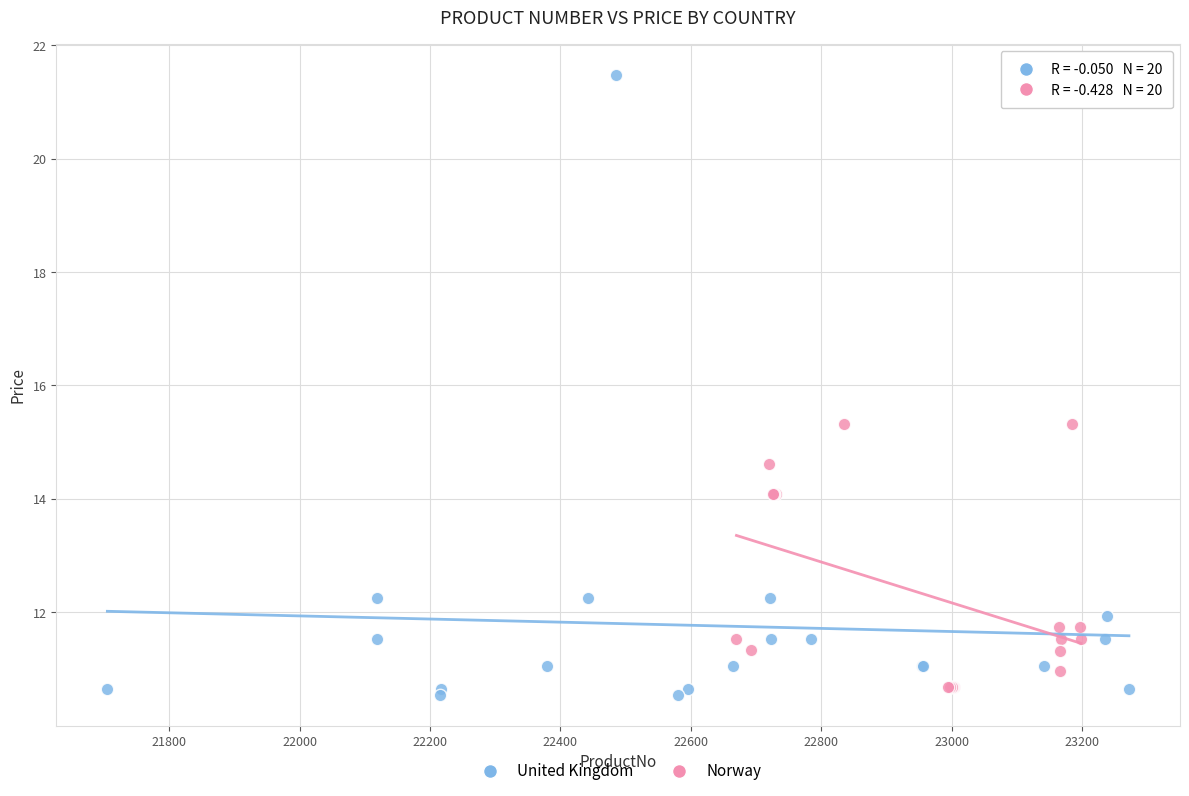

Which series contains the lowest Y value?

United Kingdom